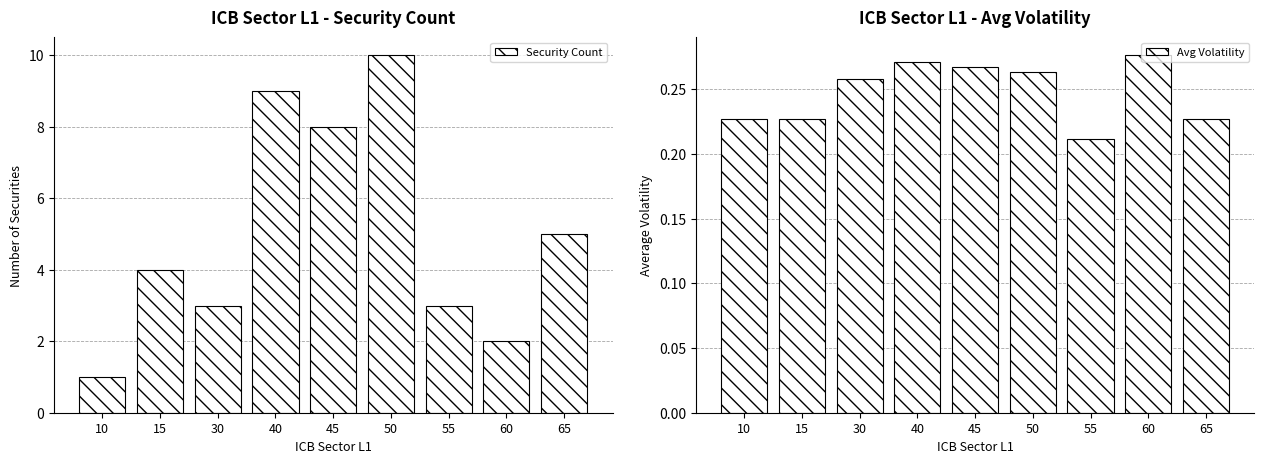

At 45, list the series in order from largest to smallest.

Security Count, Avg Volatility